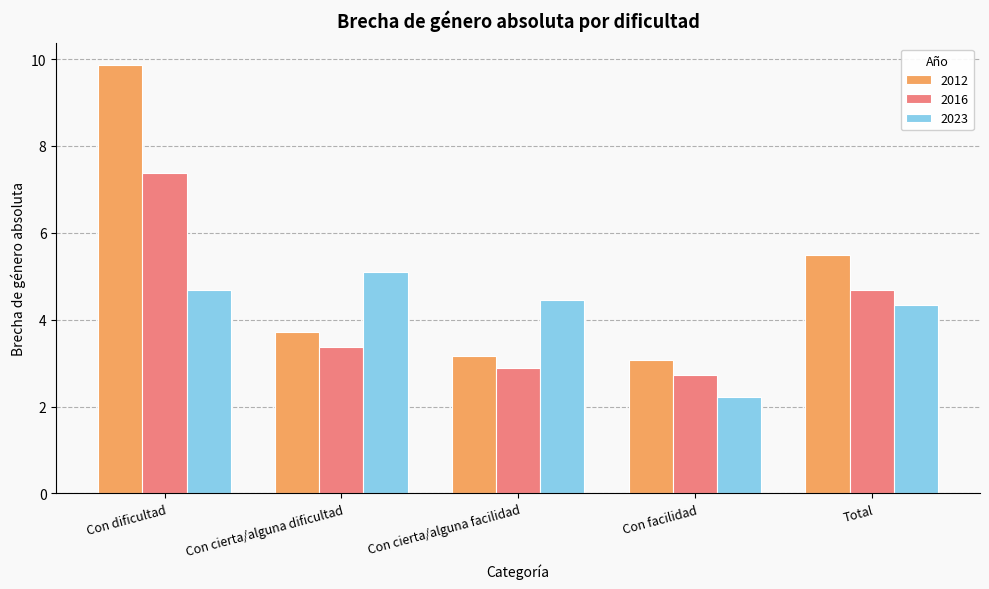

Count the number of categories in the chart.

5